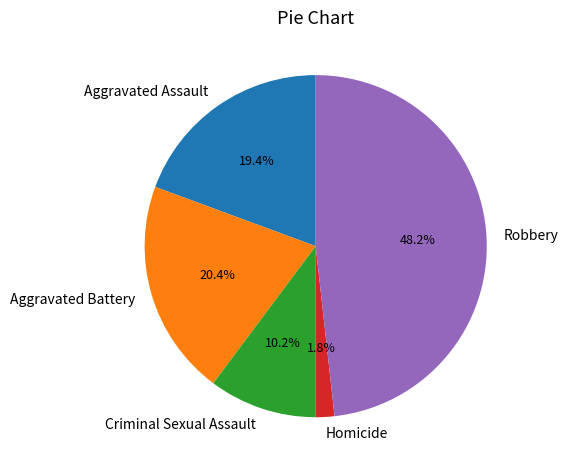

Rank the categories by value from highest to lowest.

Robbery, Aggravated Battery, Aggravated Assault, Criminal Sexual Assault, Homicide